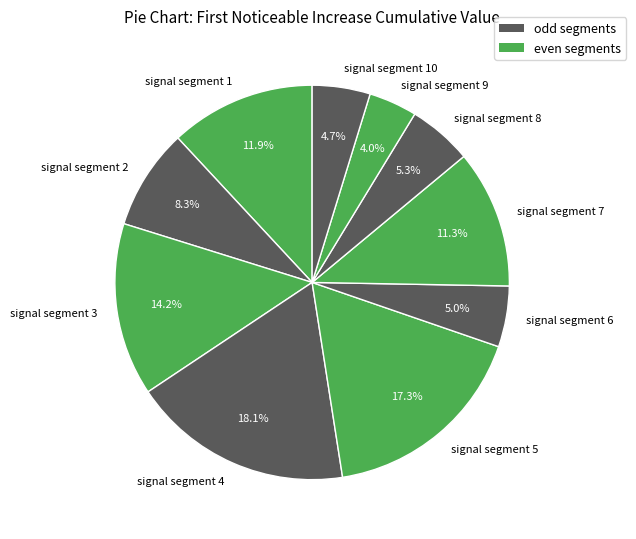

What is the total percentage of signal segment 6 and signal segment 1?

16.9%